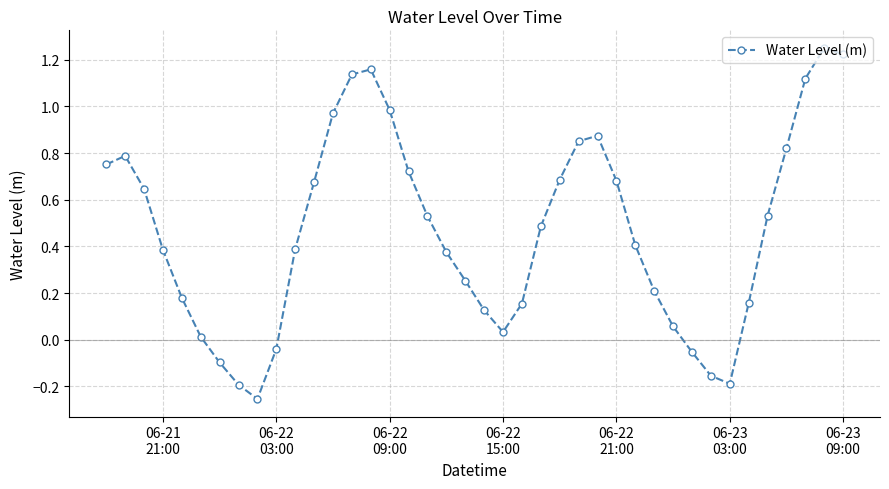

How many values are above zero?

33